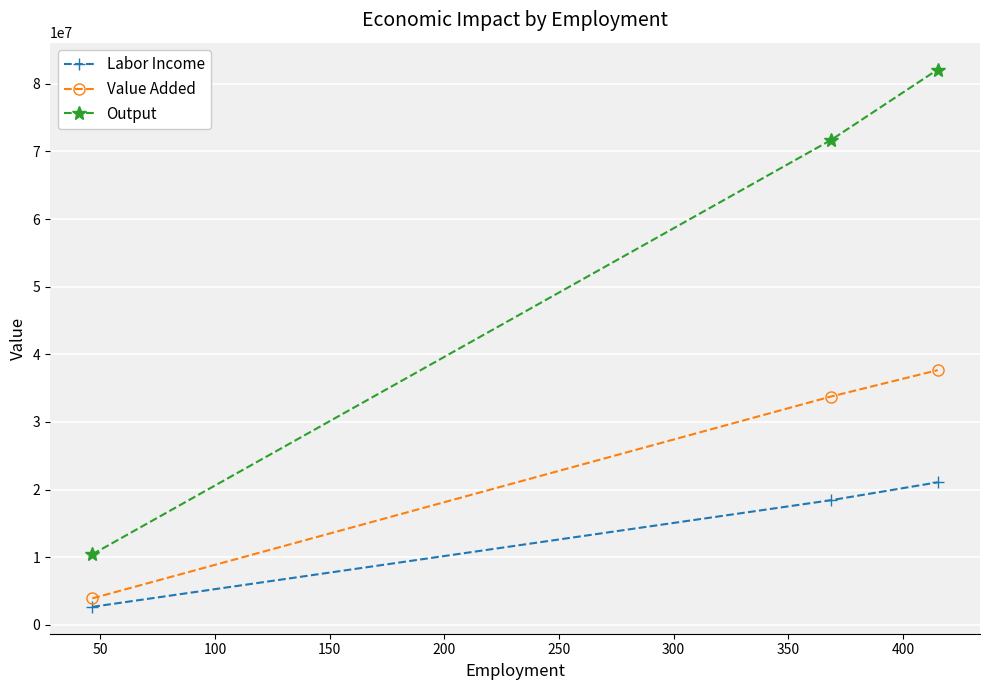

Which series has the widest spread of values?

Output